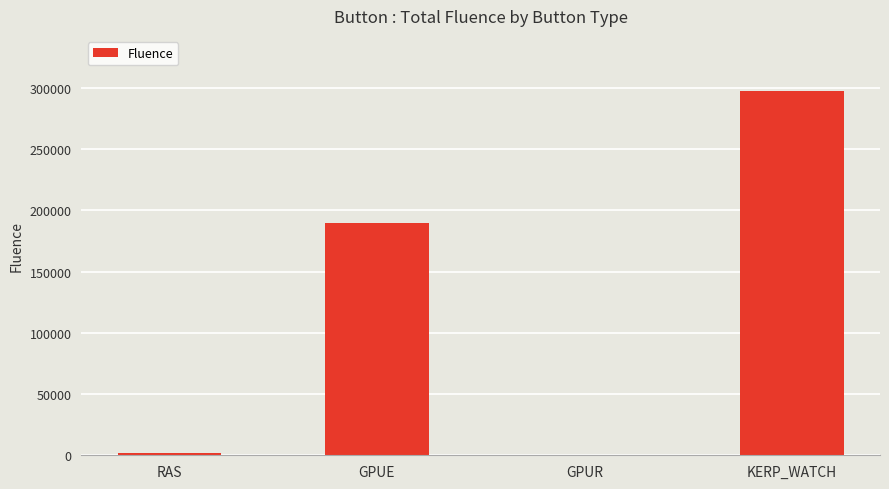

What is the ratio of the value at KERP_WATCH to the value at GPUE?

1.6